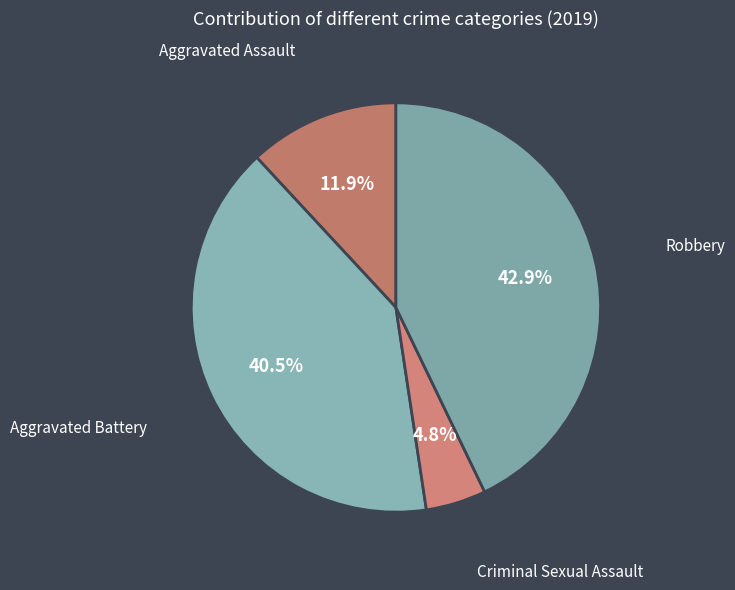

Which slice is the largest?

Robbery